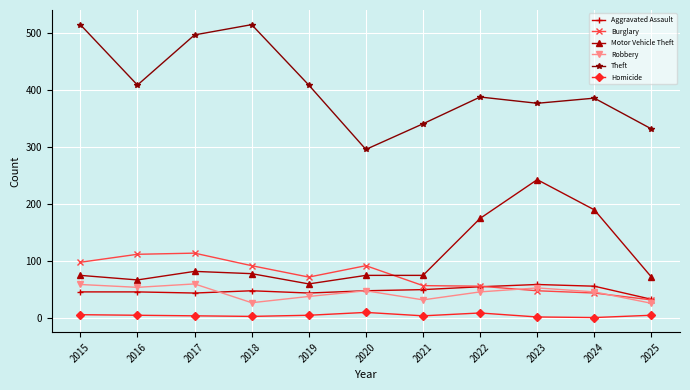

The value of Aggravated Assault at 2015 is 63. True or false?

False